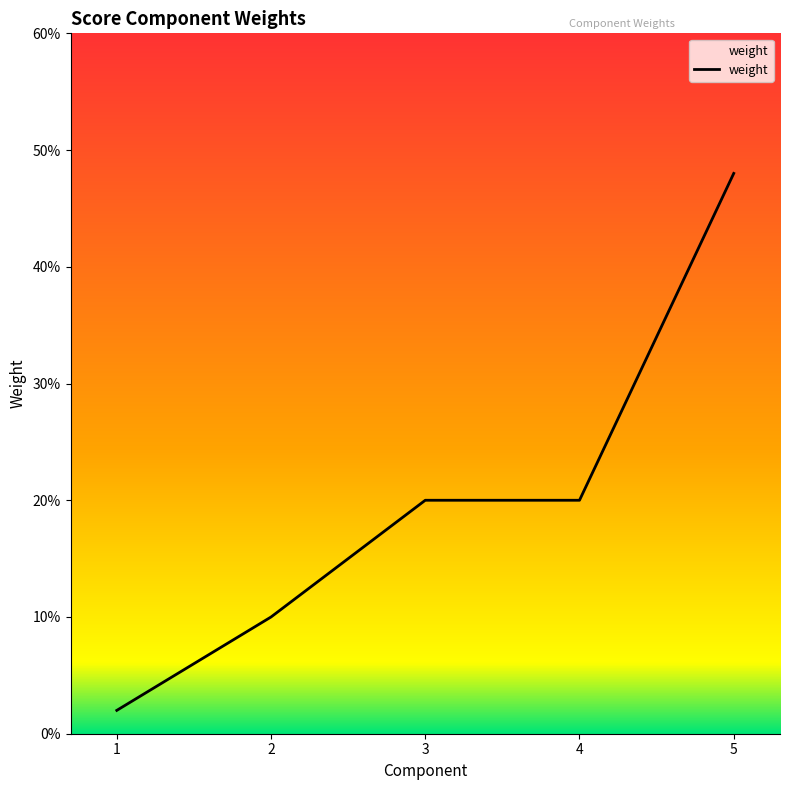

True or false: the data has more than 1 interior local peaks.

False